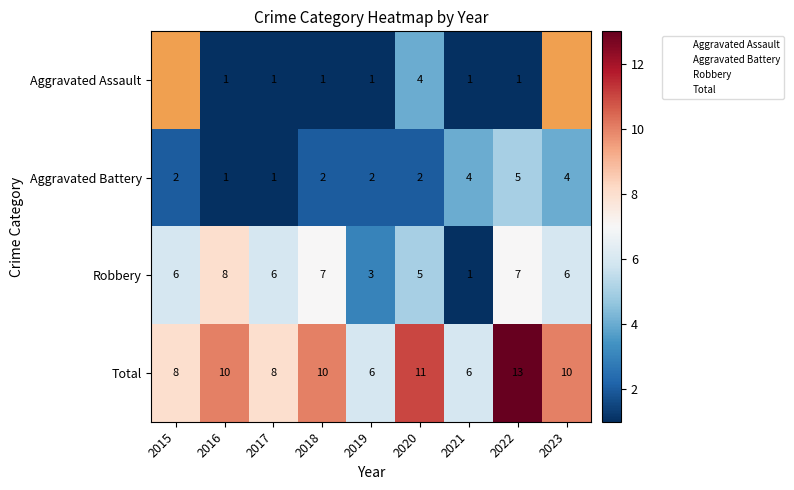

The value of Robbery at 2019 is 3.0. True or false?

True